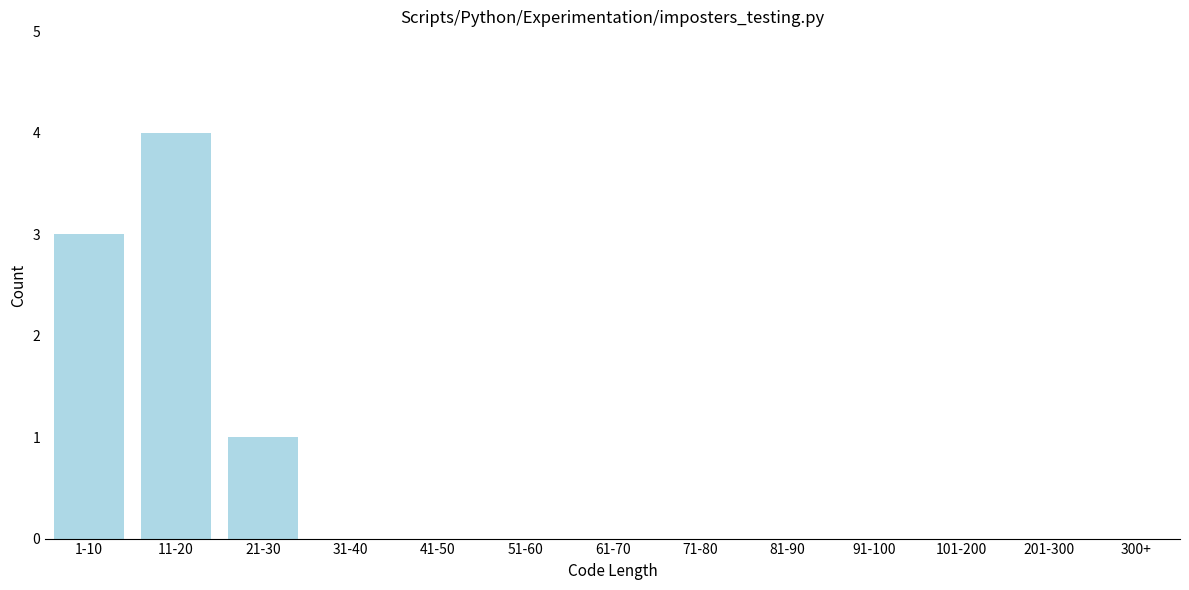

Reading left to right, list all the values displayed in this chart.

1-10=3	11-20=4	21-30=1	31-40=0	41-50=0	51-60=0	61-70=0	71-80=0	81-90=0	91-100=0	101-200=0	201-300=0	300+=0